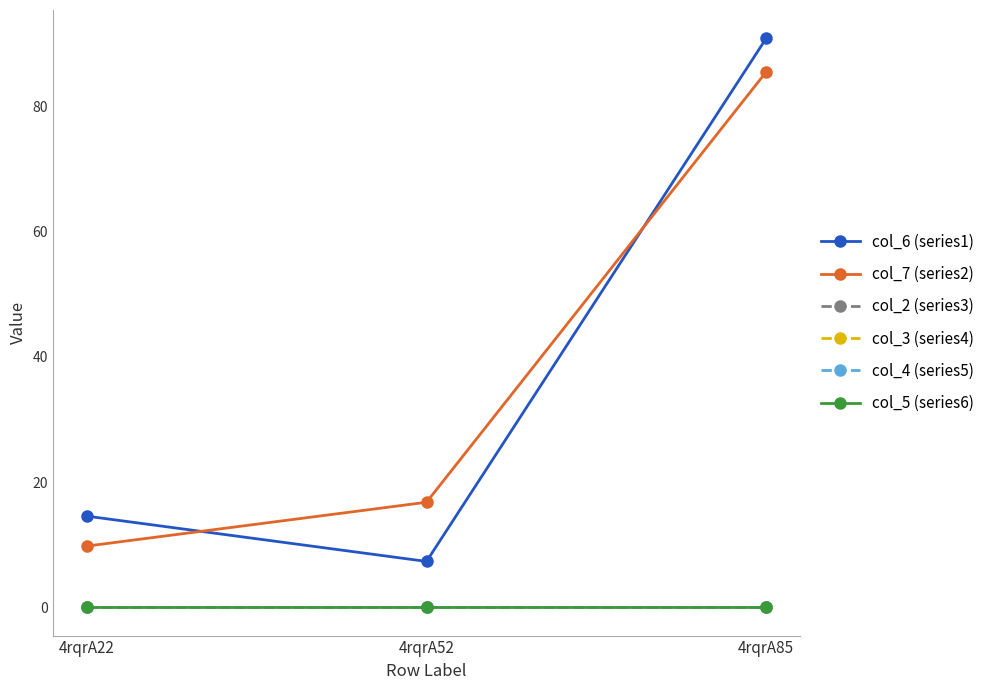

Reading left to right, transcribe all the data shown in this chart.

col_6 (series1): 4rqrA22=14.6	4rqrA52=7.3	4rqrA85=90.9
col_7 (series2): 4rqrA22=9.8	4rqrA52=16.8	4rqrA85=85.6
col_2 (series3): 4rqrA22=0.0	4rqrA52=0.0	4rqrA85=0.0
col_3 (series4): 4rqrA22=0.0	4rqrA52=0.0	4rqrA85=0.0
col_4 (series5): 4rqrA22=0.0	4rqrA52=0.0	4rqrA85=0.0
col_5 (series6): 4rqrA22=0.0	4rqrA52=0.0	4rqrA85=0.0